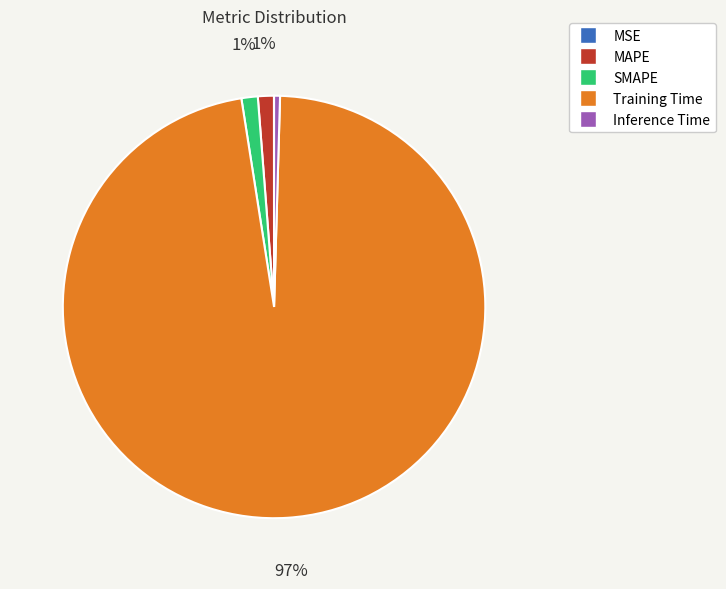

The Inference Time slice represents 0% of the pie. True or false?

True